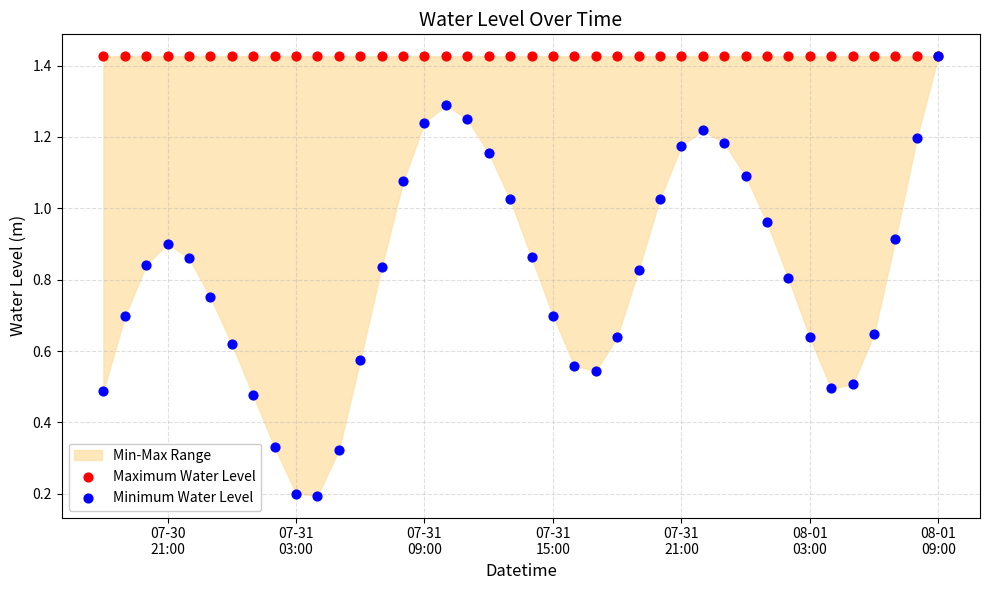

Which series contains the highest Y value?

Maximum Water Level